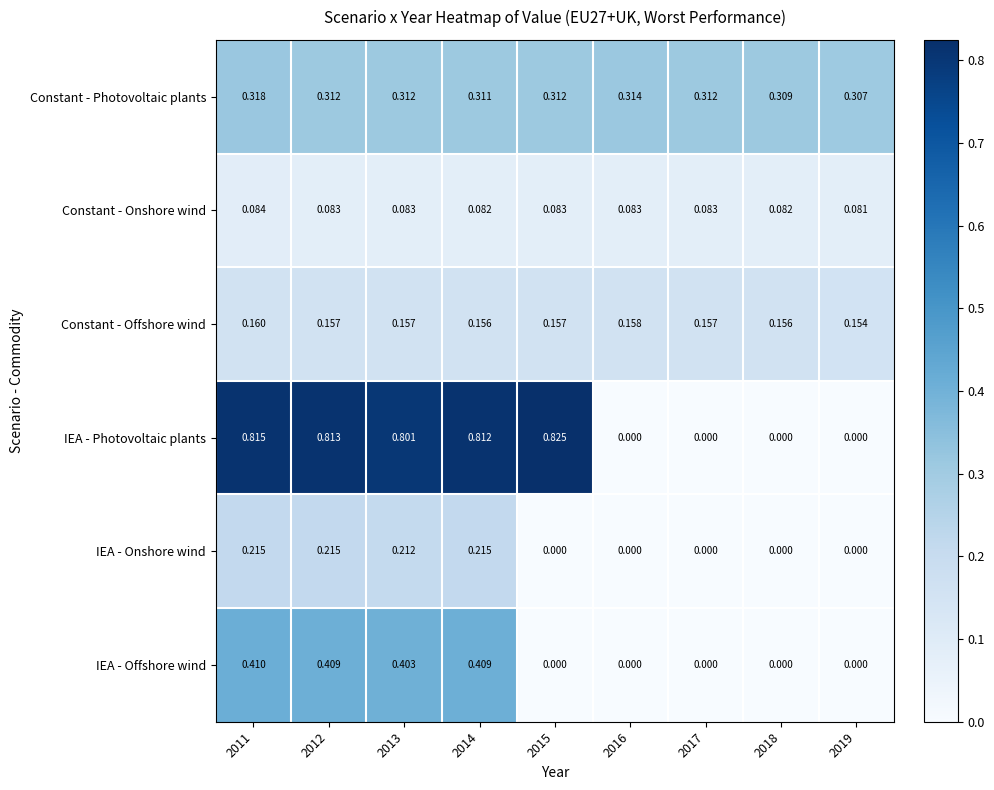

Which series has the largest total across all categories?

IEA - Photovoltaic plants